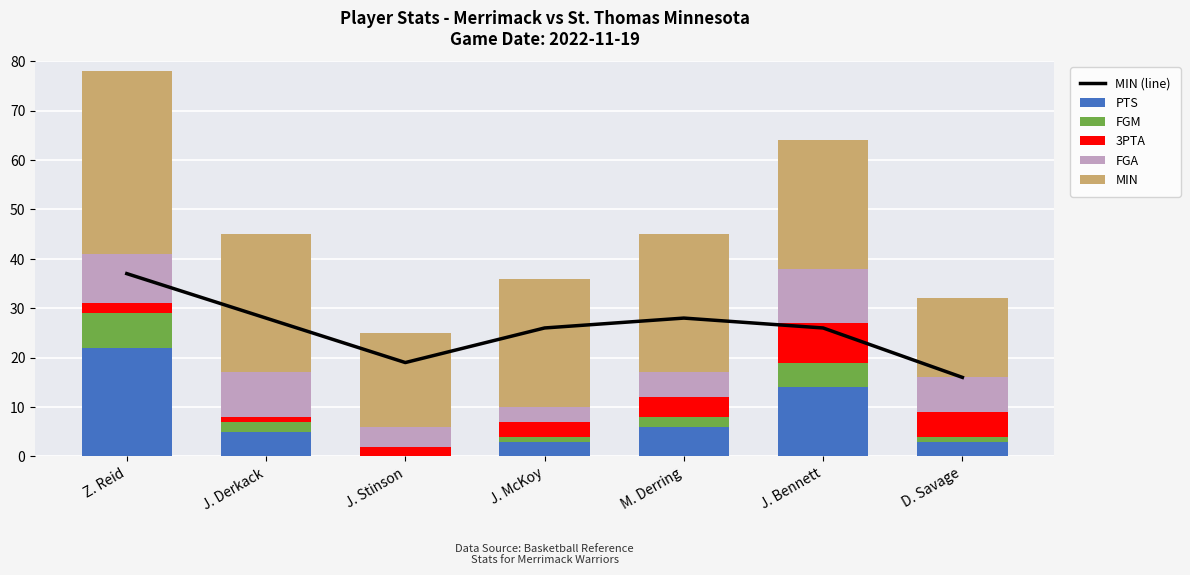

What is the label of the 4th bar from the left?

J. McKoy